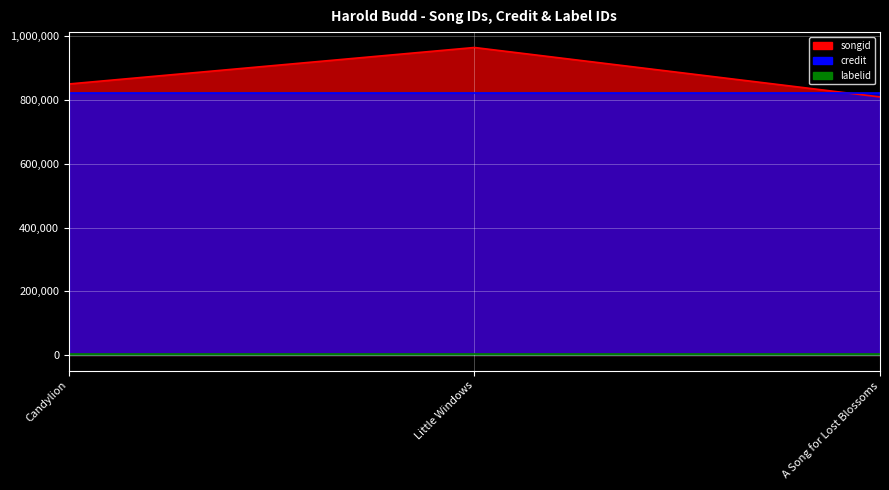

How many lines are shown in the chart?

3